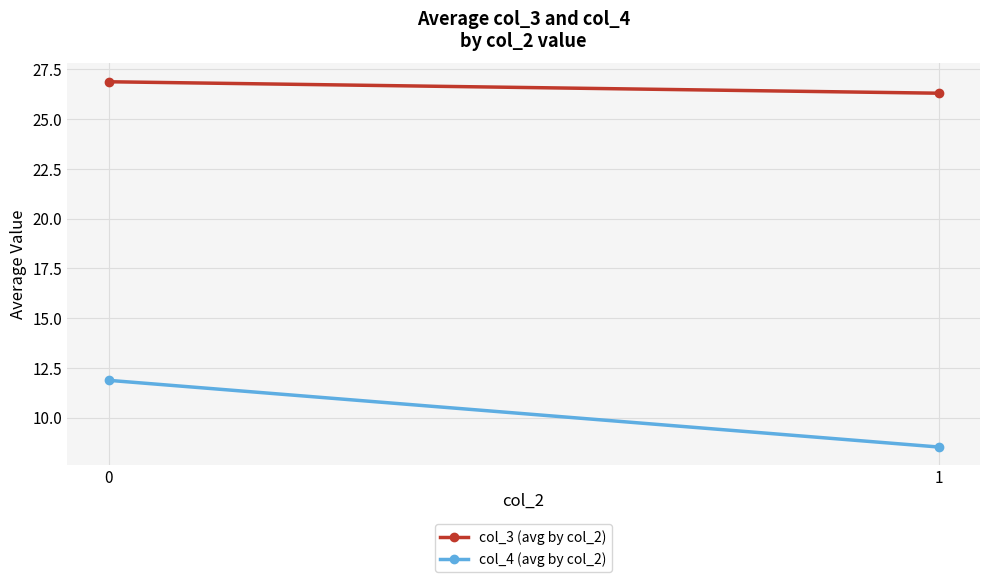

At which label does col_3 (avg by col_2) reach its minimum?

1